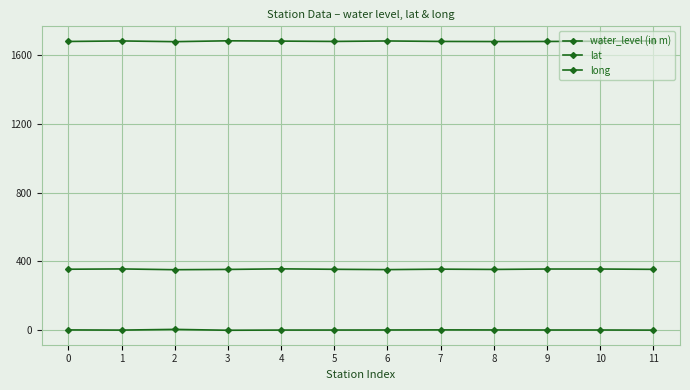

How many lines are shown in the chart?

3